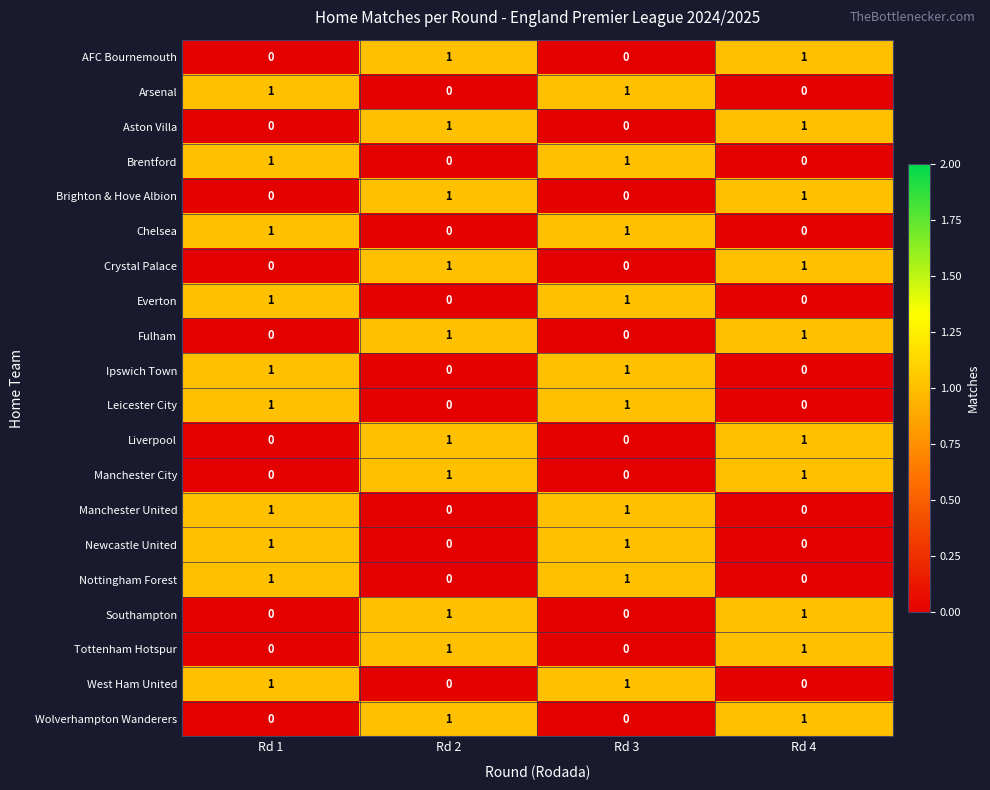

How many categories are shown in the chart?

4